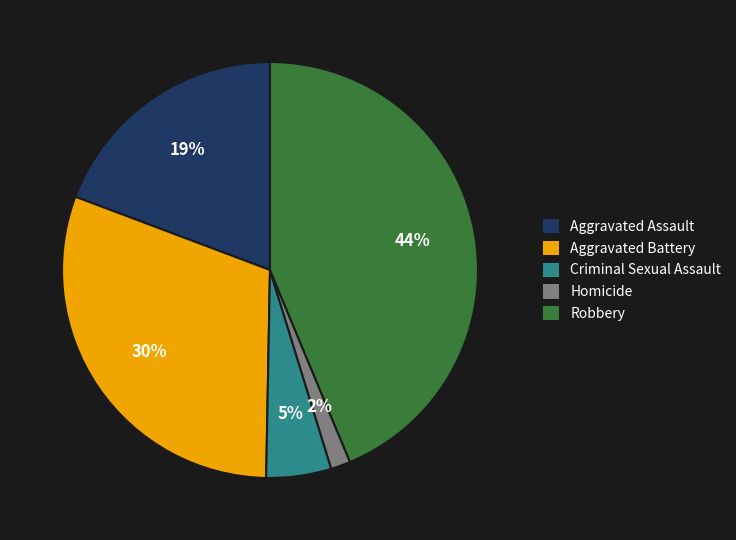

Is it true that Aggravated Battery is 30% of the pie?

True